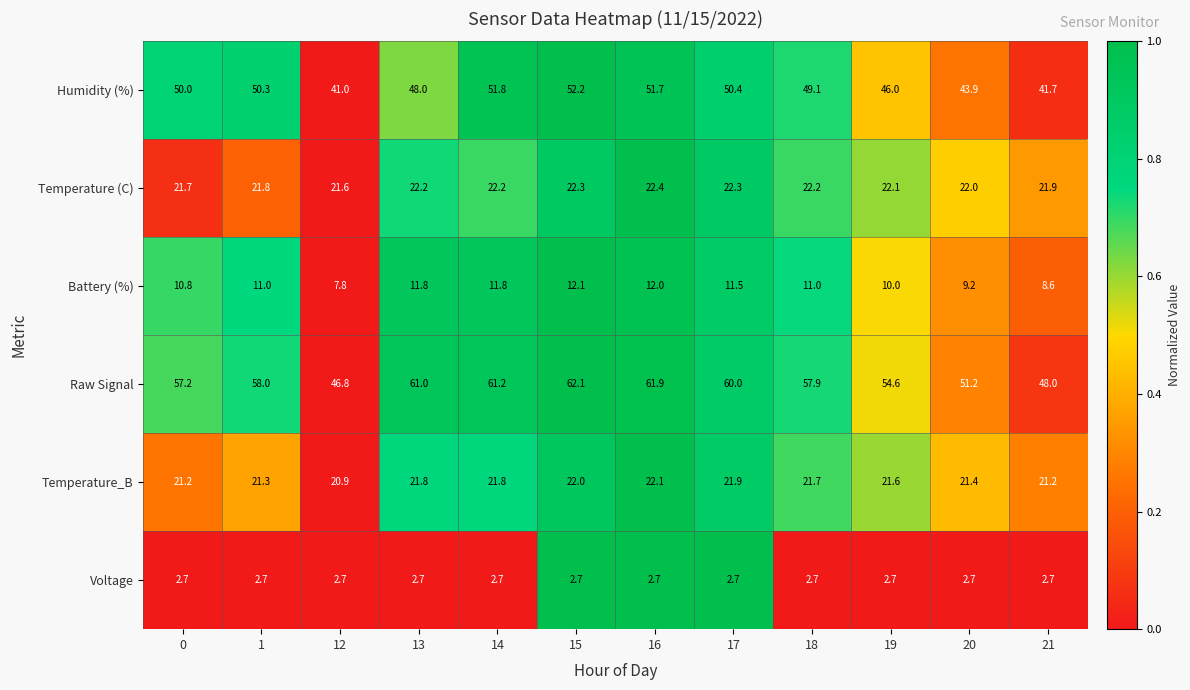

Which series has the largest total across all categories?

Raw Signal